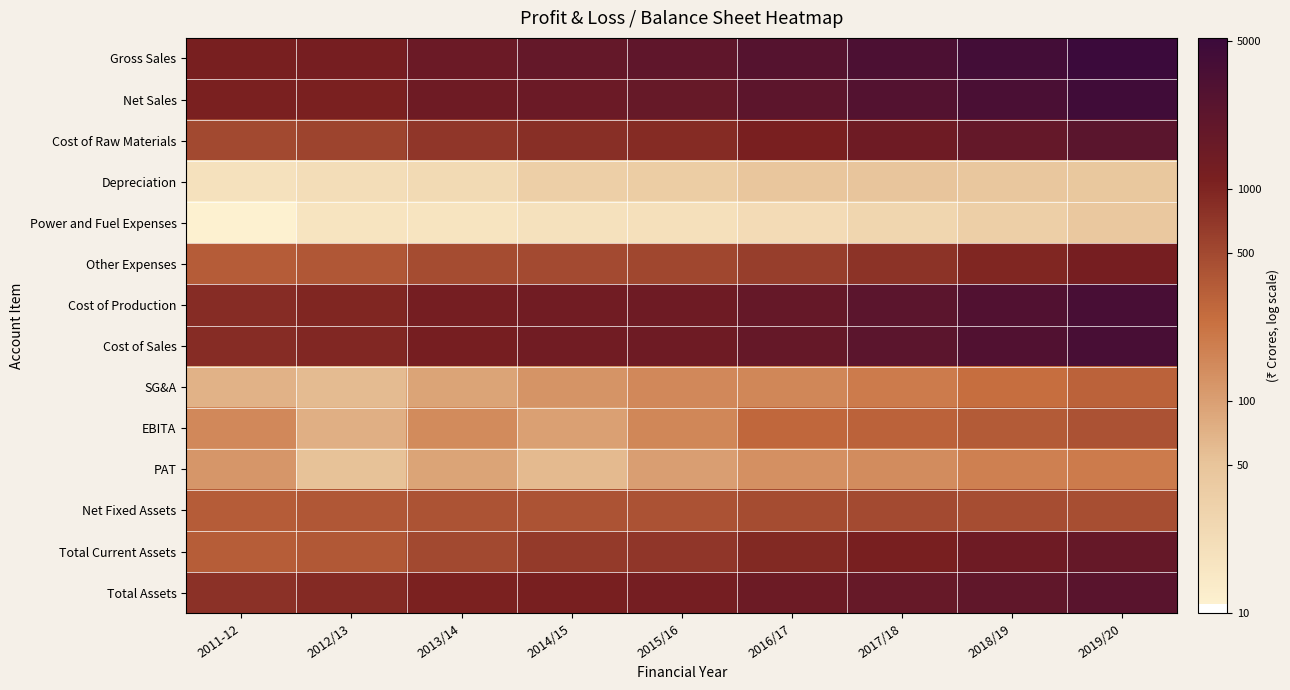

Which has a higher value, 2017/18 or 2019/20?

2019/20